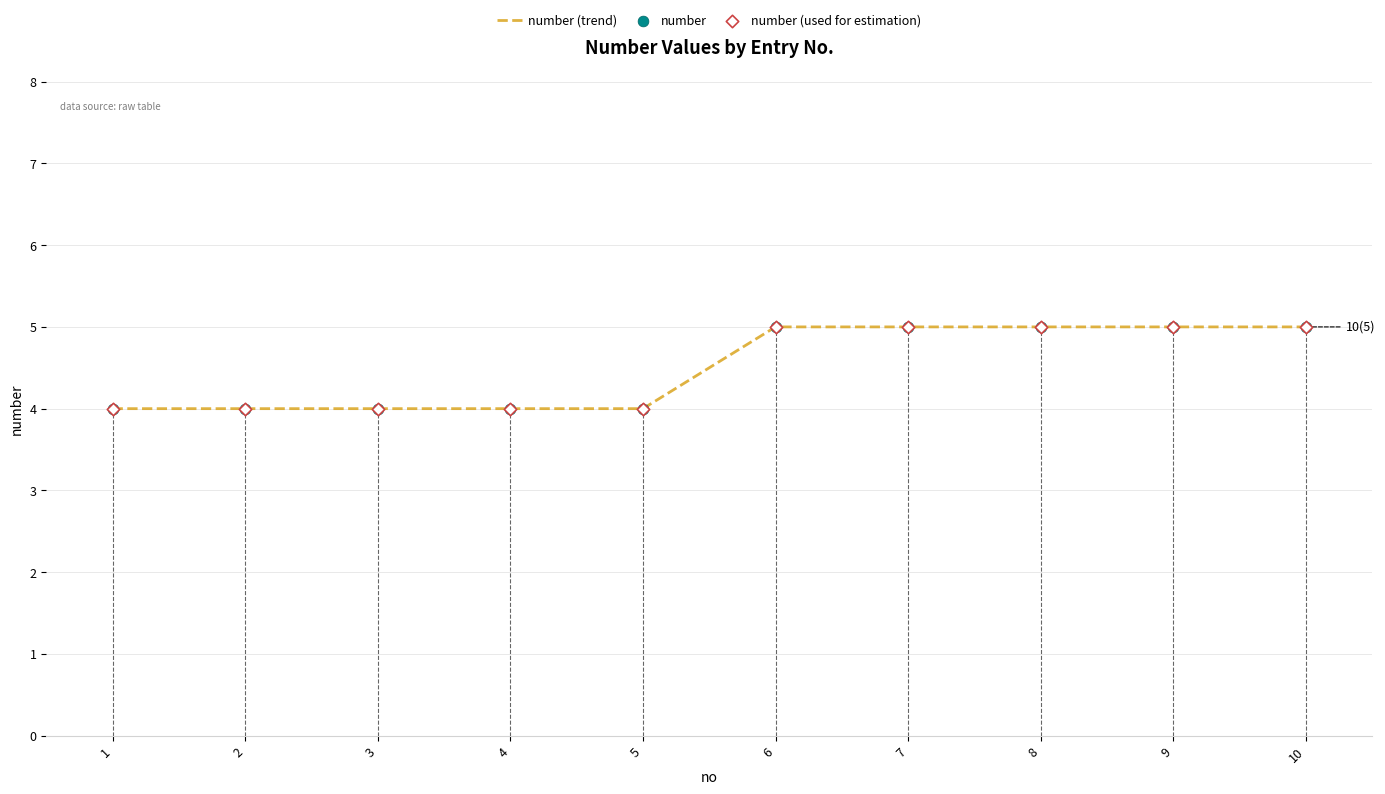

At which category is the sum across all series the highest?

6